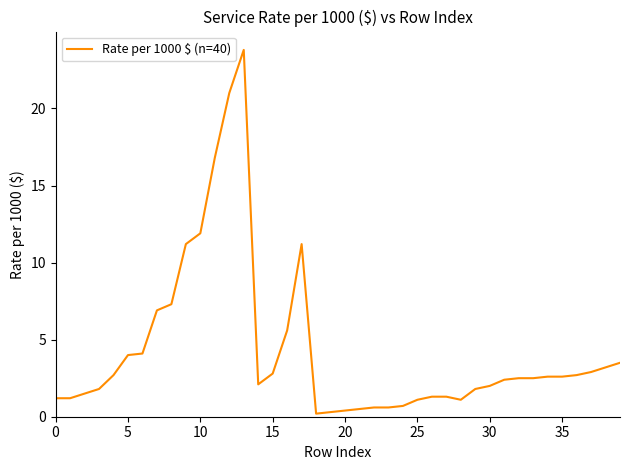

What is the sum of all values?

173.9